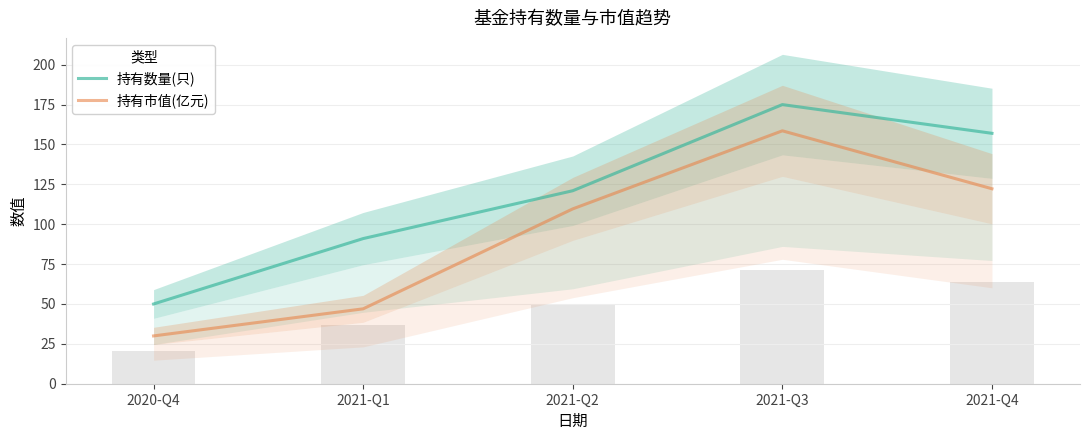

True or false: 持有数量(只) has a value of 24.4 at 2021-Q2.

False